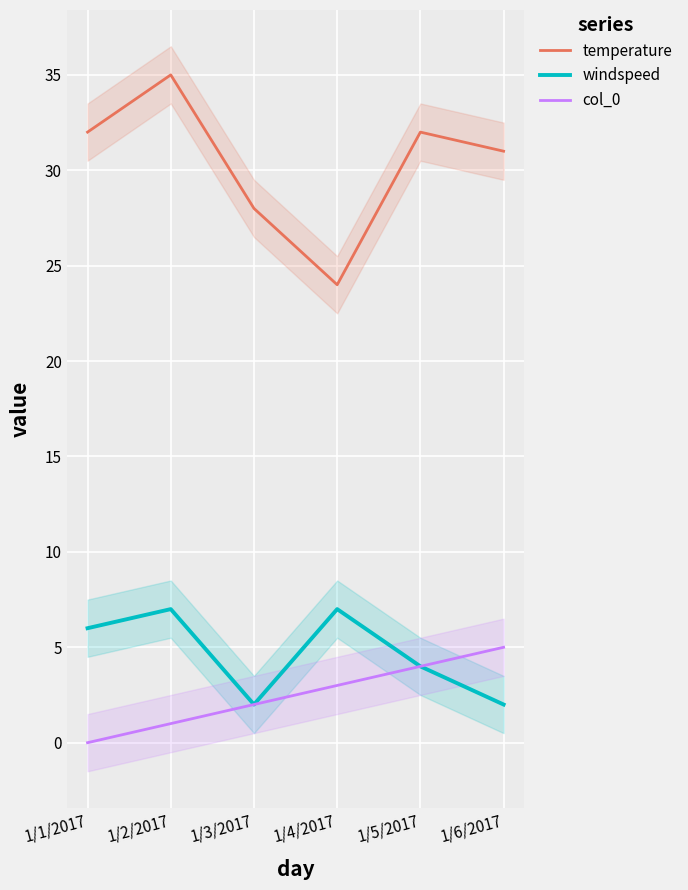

What is the average value of the temperature series?

30